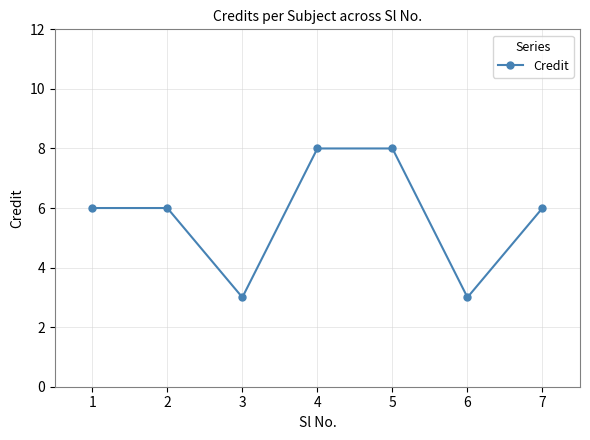

How many interior local valleys (lower than both neighbors) does the data have?

2